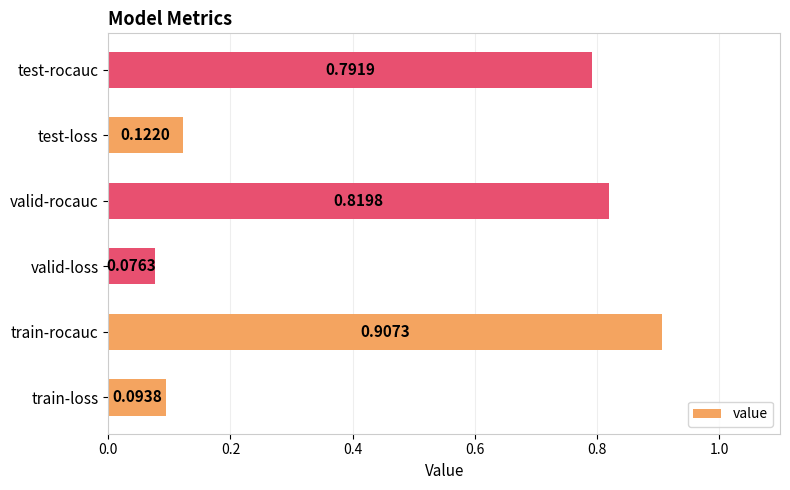

How many bars are there in total?

6